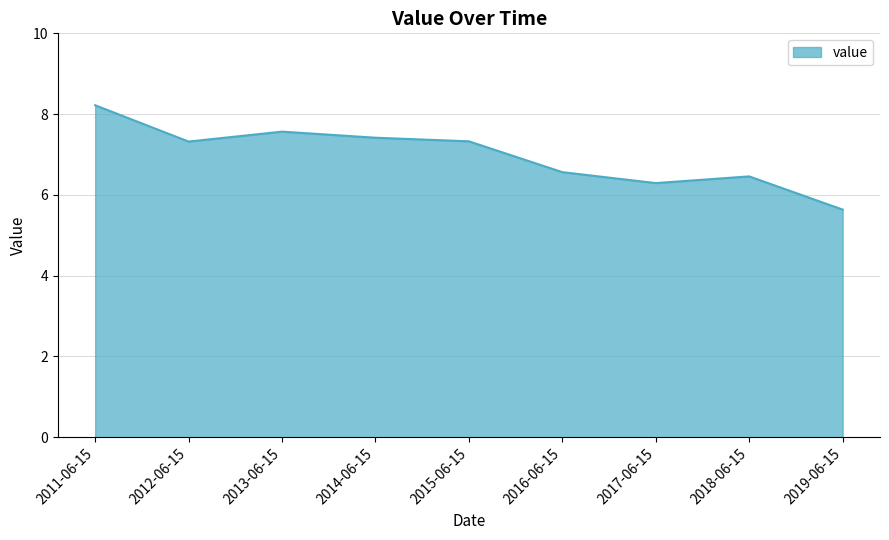

What is the difference between the maximum and second lowest values?

1.9